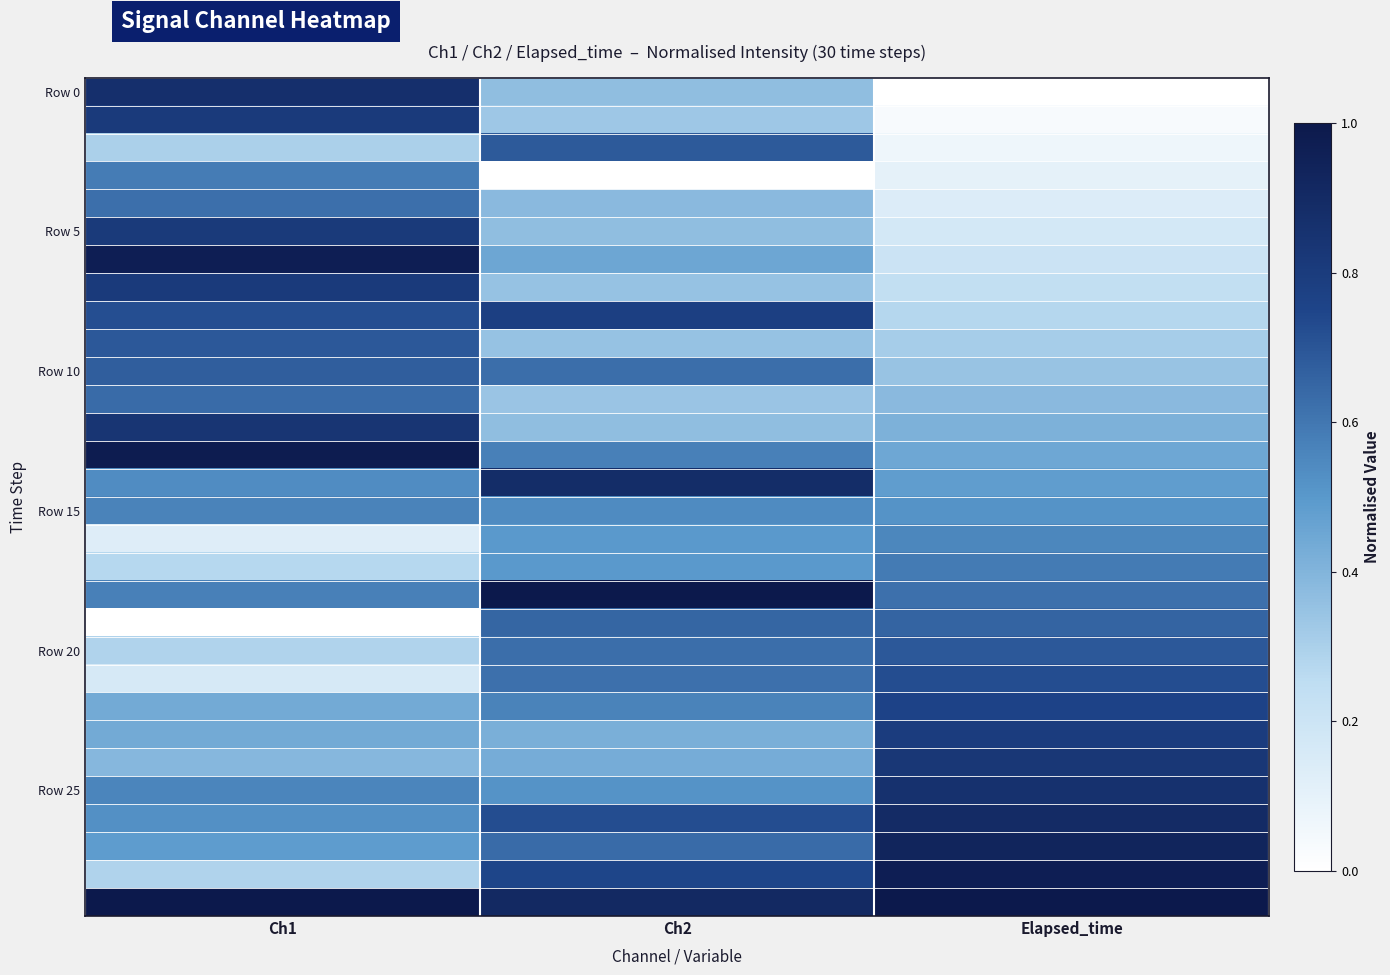

Between Ch1 and Elapsed_time, which is larger?

Ch1